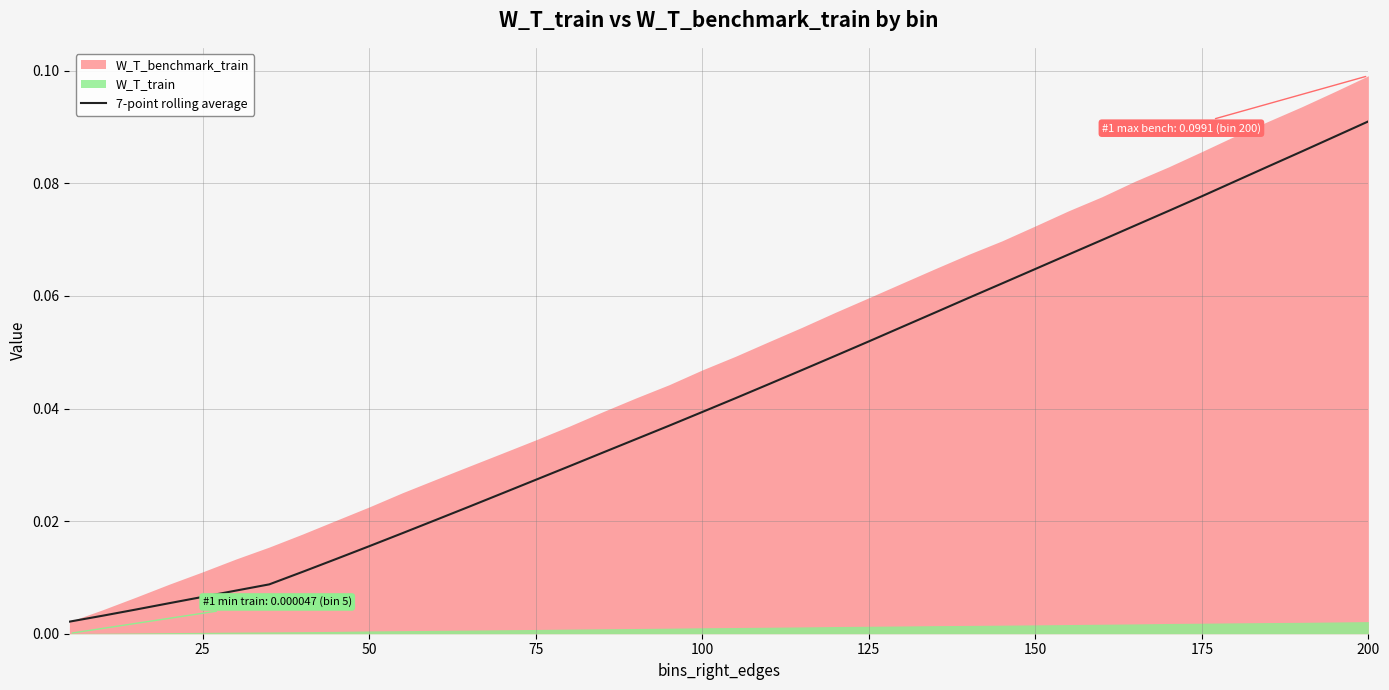

Which category has the highest value in the 7-point rolling average series?

200